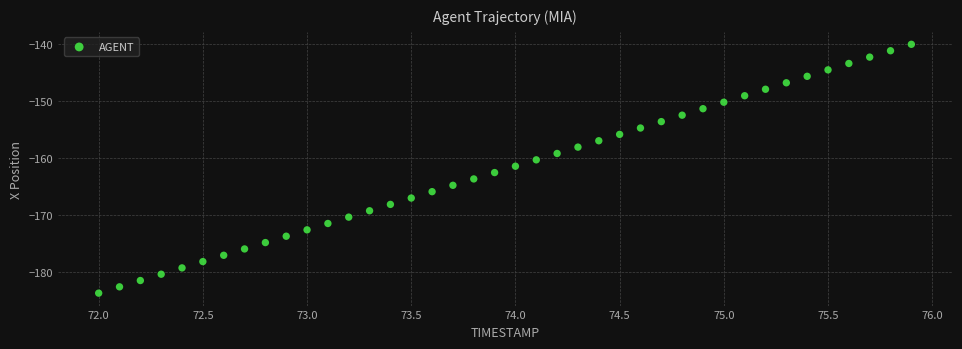

What is the range of Y values (max minus min)?

43.7